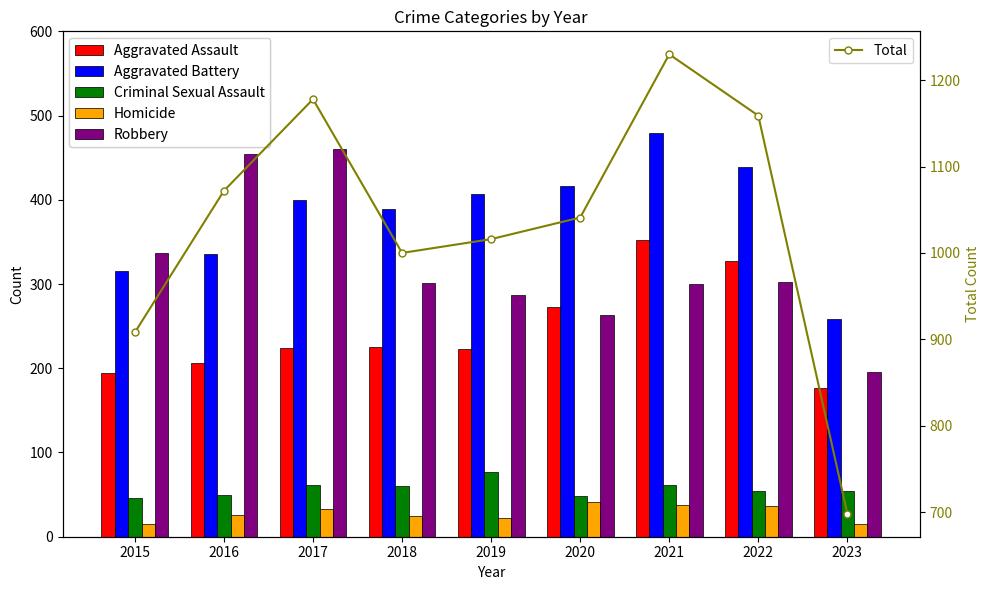

Which series has the largest total across all categories?

Total